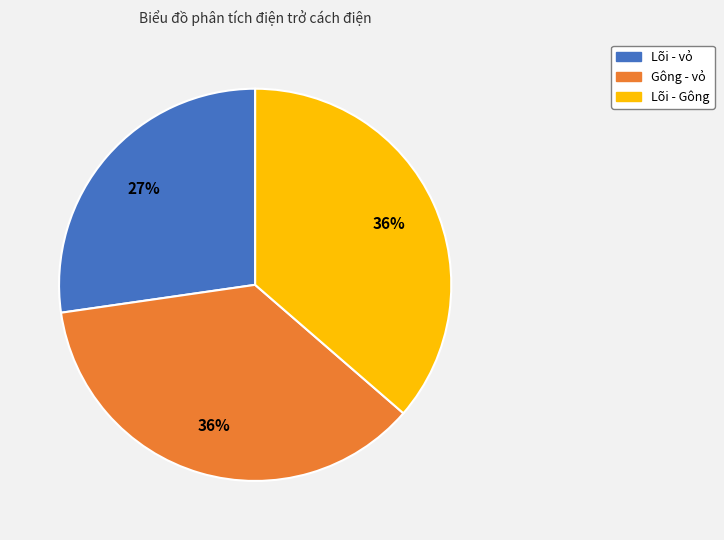

Does Gông - vỏ account for over 50% of the chart?

No